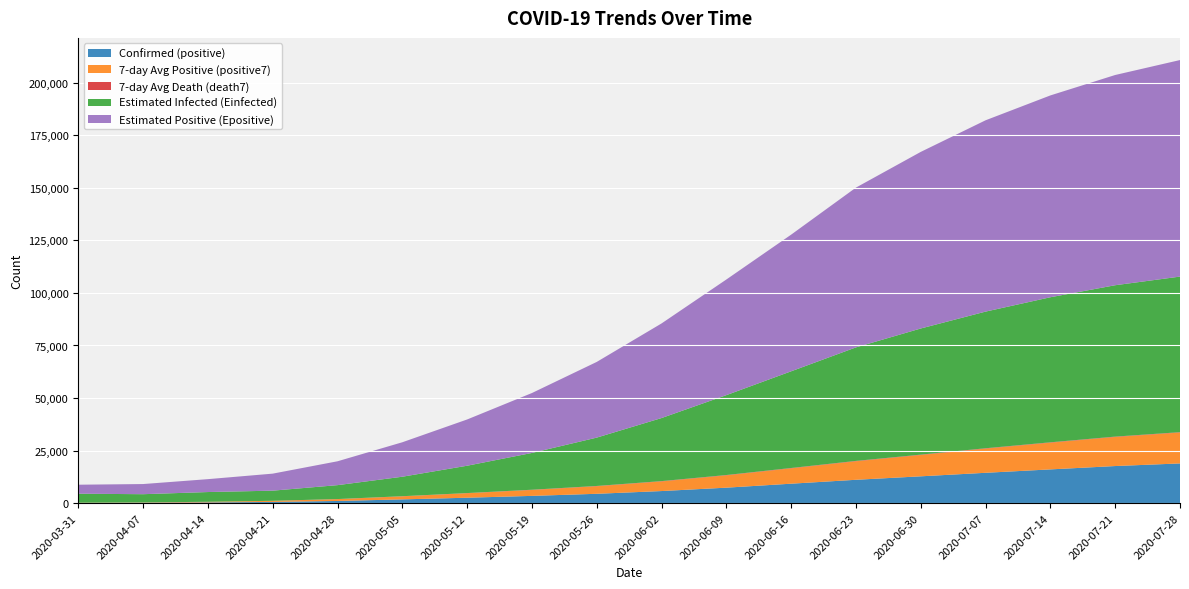

Reading left to right, transcribe all the data shown in this chart.

Confirmed (positive): 2020-03-31=107.0	2020-04-07=194.0	2020-04-14=354.0	2020-04-21=598.0	2020-04-28=1053.0	2020-05-05=1802.0	2020-05-12=2590.0	2020-05-19=3467.0	2020-05-26=4460.0	2020-06-02=5765.0	2020-06-09=7374.0	2020-06-16=9264.0	2020-06-23=11122.0	2020-06-30=12772.0	2020-07-07=14449.0	2020-07-14=16065.0	2020-07-21=17659.0	2020-07-28=18901.0
7-day Avg Positive (positive7): 2020-03-31=107.0	2020-04-07=149.0	2020-04-14=285.9	2020-04-21=496.9	2020-04-28=857.4	2020-05-05=1436.1	2020-05-12=2120.0	2020-05-19=2801.0	2020-05-26=3583.0	2020-06-02=4567.0	2020-06-09=5844.0	2020-06-16=7286.0	2020-06-23=8802.0	2020-06-30=10133.0	2020-07-07=11485.0	2020-07-14=12697.0	2020-07-21=13817.0	2020-07-28=14687.0
7-day Avg Death (death7): 2020-03-31=6.0	2020-04-07=9.9	2020-04-14=21.6	2020-04-21=31.1	2020-04-28=46.9	2020-05-05=71.7	2020-05-12=98.0	2020-05-19=122.0	2020-05-26=142.0	2020-06-02=157.0	2020-06-09=169.0	2020-06-16=177.0	2020-06-23=181.0	2020-06-30=183.0	2020-07-07=184.0	2020-07-14=185.0	2020-07-21=186.0	2020-07-28=184.0
Estimated Infected (Einfected): 2020-03-31=4279.0	2020-04-07=3915.0	2020-04-14=4630.0	2020-04-21=4822.0	2020-04-28=6616.0	2020-05-05=9267.0	2020-05-12=13000.0	2020-05-19=17500.0	2020-05-26=23000.0	2020-06-02=30000.0	2020-06-09=38000.0	2020-06-16=46000.0	2020-06-23=54000.0	2020-06-30=60000.0	2020-07-07=65000.0	2020-07-14=69000.0	2020-07-21=72000.0	2020-07-28=74000.0
Estimated Positive (Epositive): 2020-03-31=4285.0	2020-04-07=4828.0	2020-04-14=6135.0	2020-04-21=8100.0	2020-04-28=11350.0	2020-05-05=16392.0	2020-05-12=22000.0	2020-05-19=28500.0	2020-05-26=36000.0	2020-06-02=45000.0	2020-06-09=55000.0	2020-06-16=65000.0	2020-06-23=76000.0	2020-06-30=84000.0	2020-07-07=91000.0	2020-07-14=96000.0	2020-07-21=100000.0	2020-07-28=103000.0